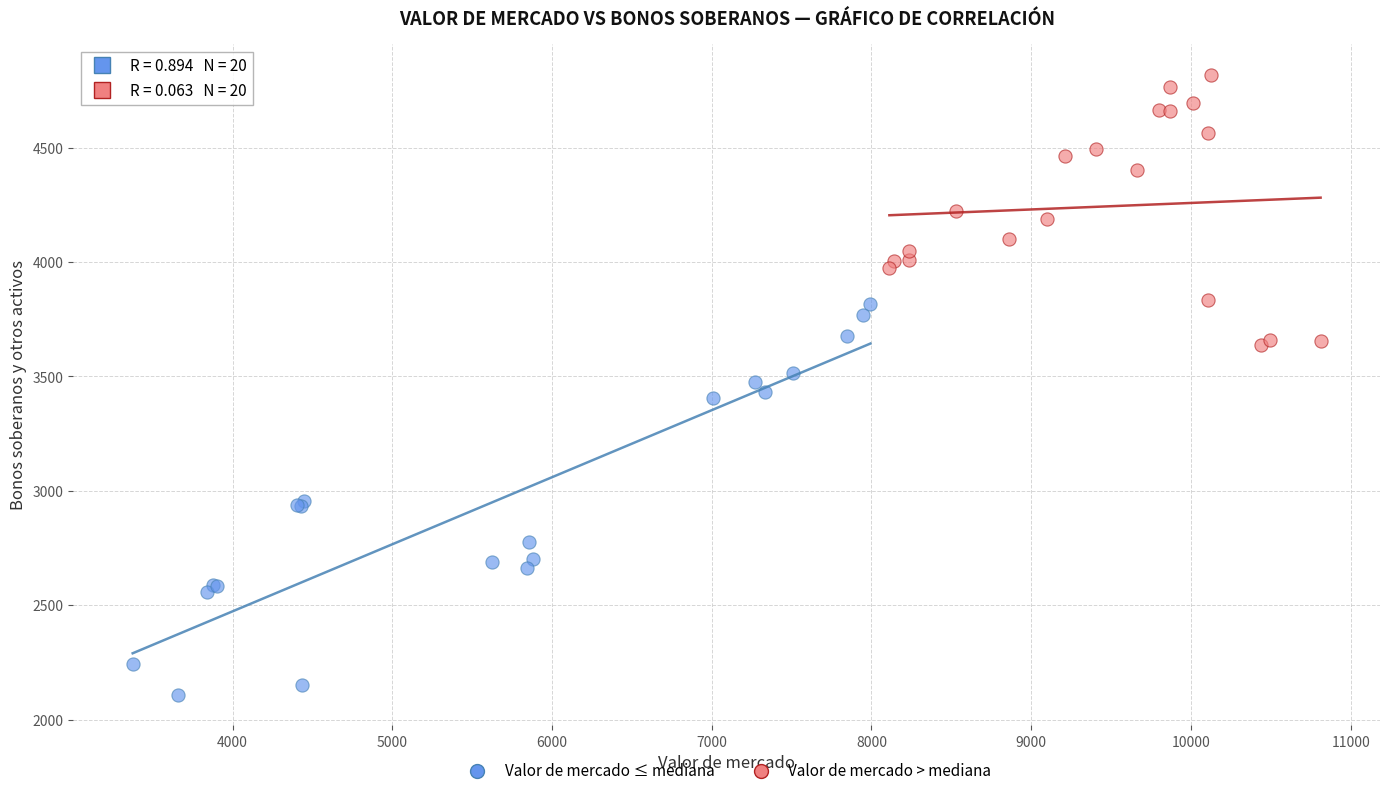

Which series reaches the maximum Y coordinate?

Valor de mercado > mediana